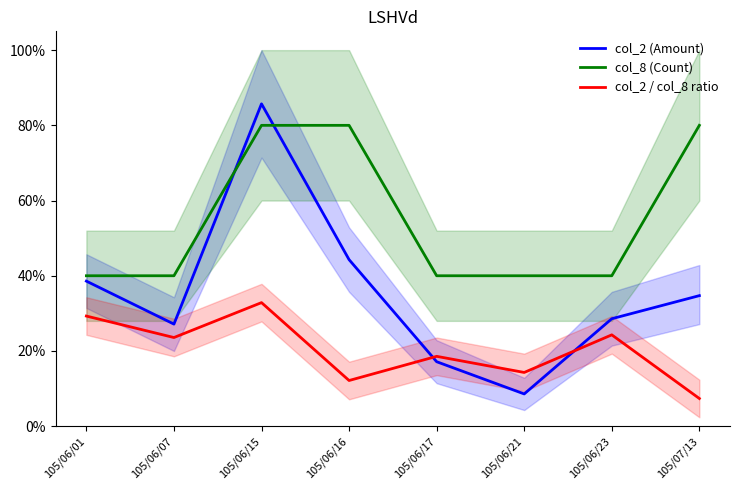

What position from the left is 105/06/23?

7